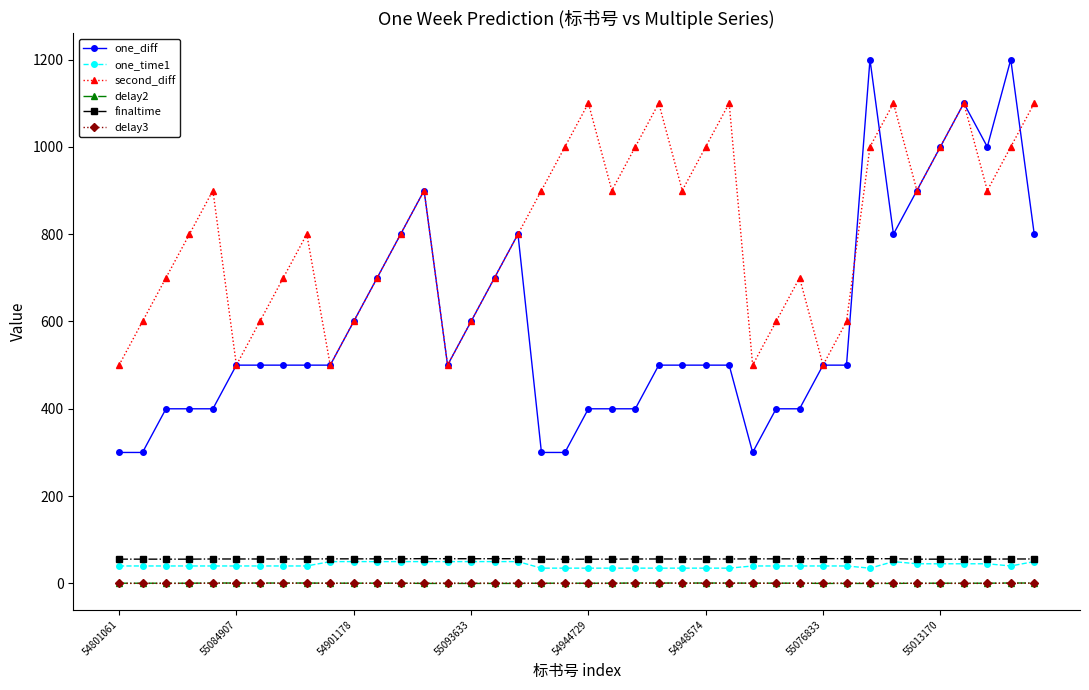

Is this an area chart (filled region under the line)?

No